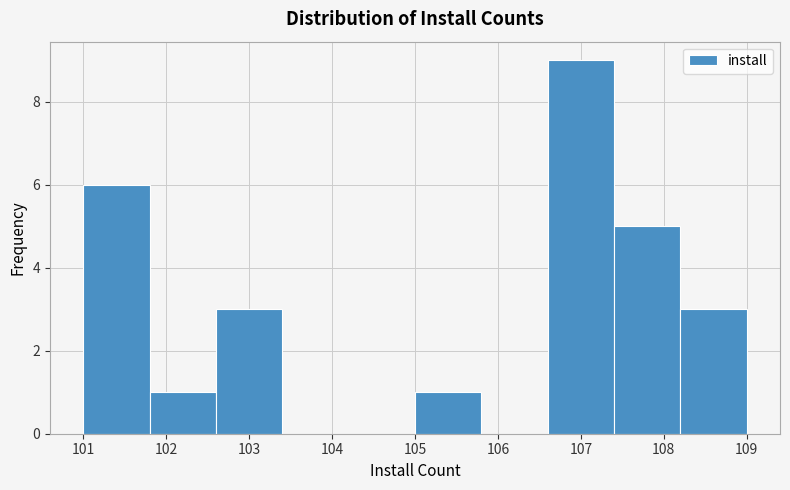

Over which range of the x-axis is the bar tallest?

106.6 to 107.4